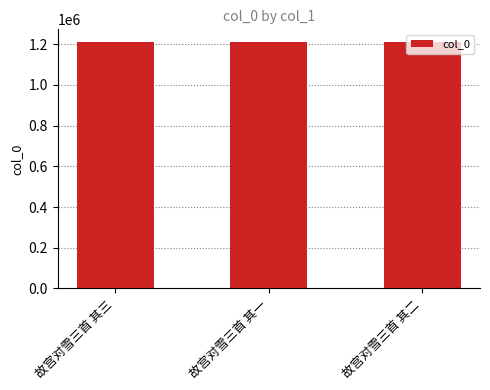

Approximately how many times larger is the value at 故宫对雪三首 其二 compared to 故宫对雪三首 其一?

1.0